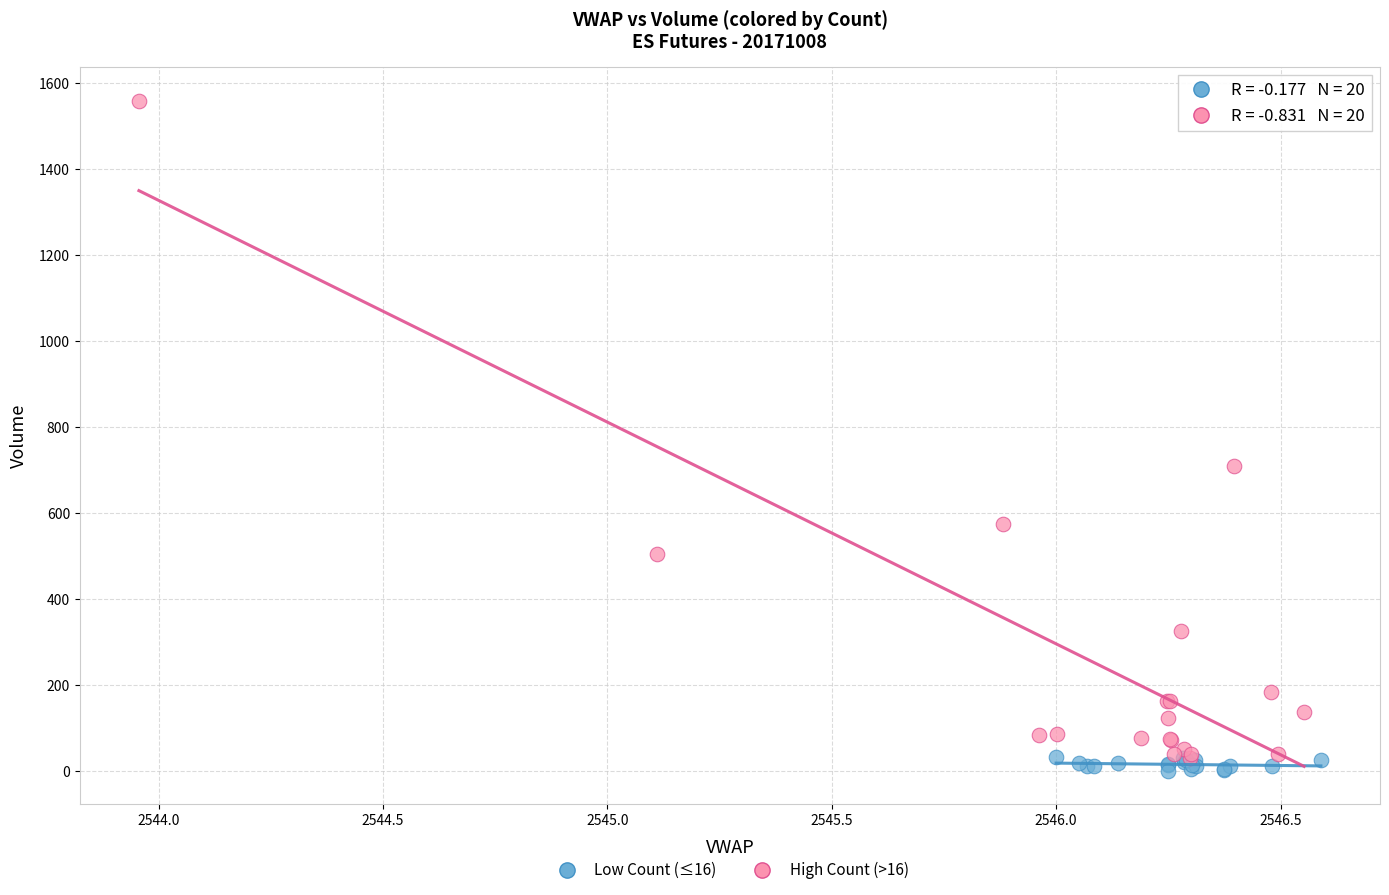

Which series contains the highest Y value?

High Count (>16)